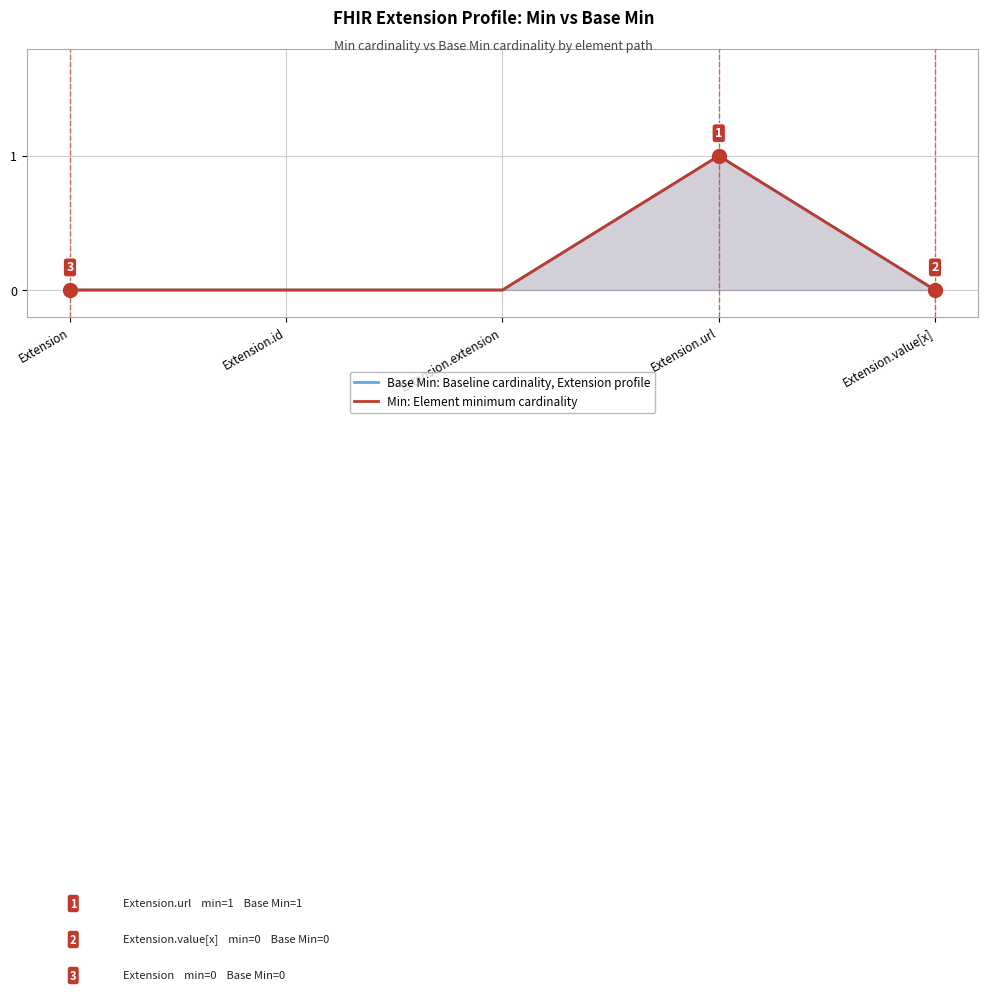

How many interior local peaks does the Min: Element minimum cardinality series have?

1